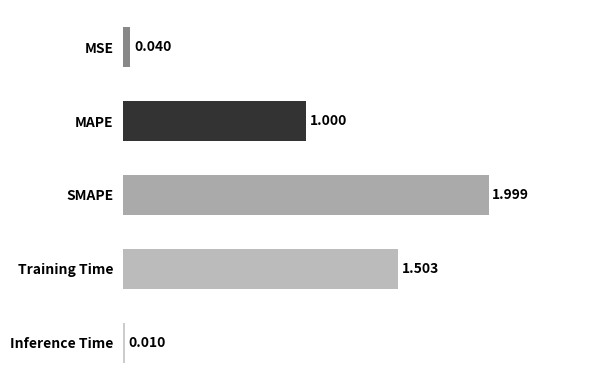

What is the label of the 5th bar from the bottom?

MSE